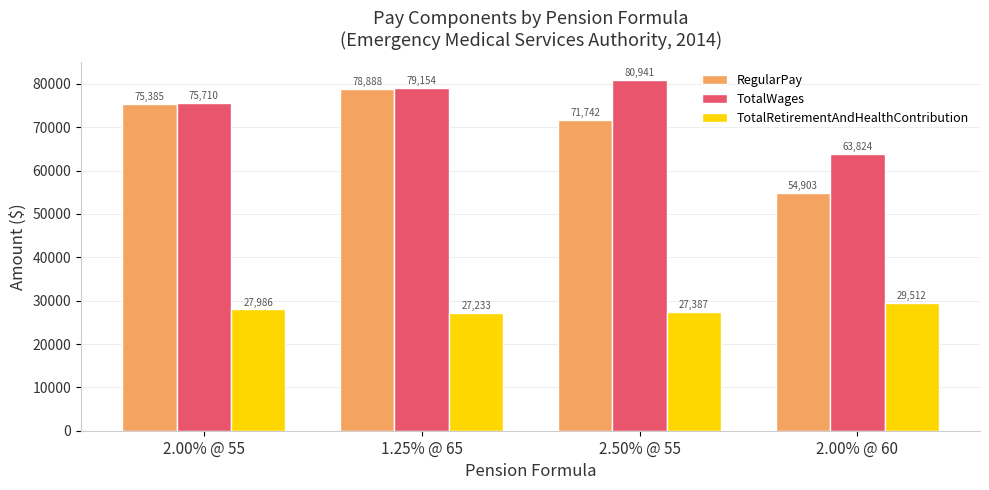

Does the chart contain any negative values?

No